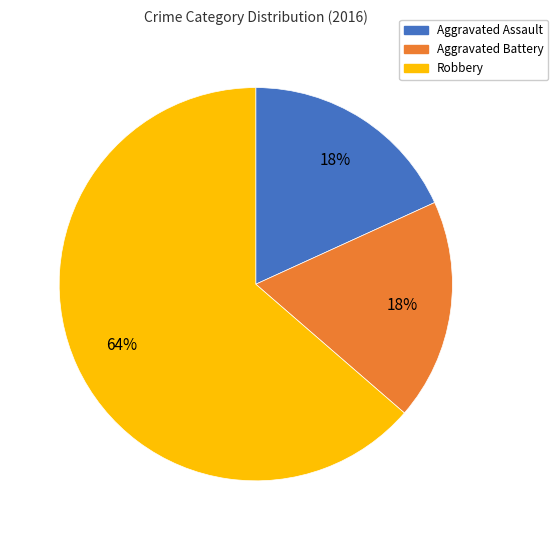

Which has a higher value, Aggravated Battery or Robbery?

Robbery